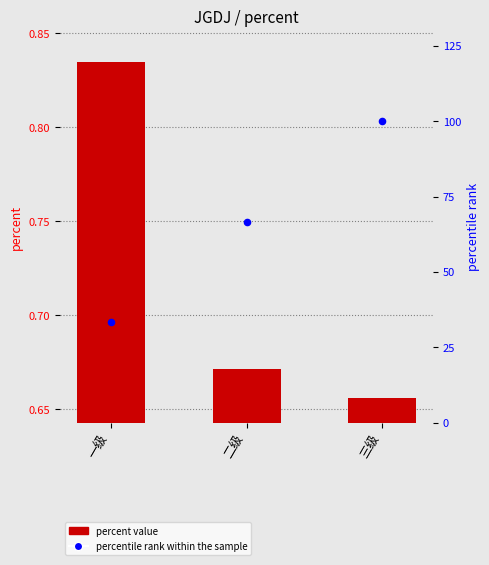

At which category is the sum across all series the highest?

三级